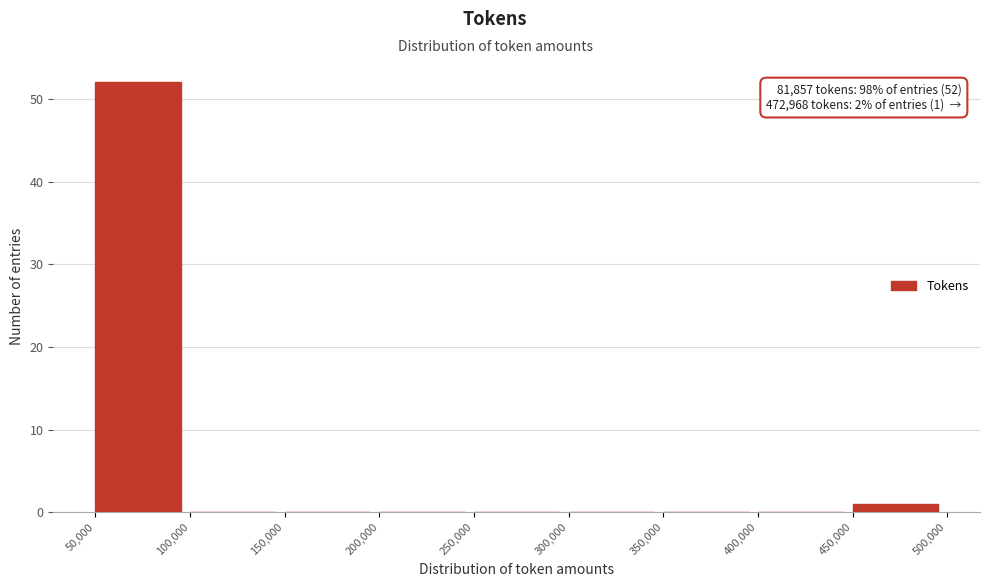

Which range on the x-axis has the tallest bar?

50,000 to 100,000